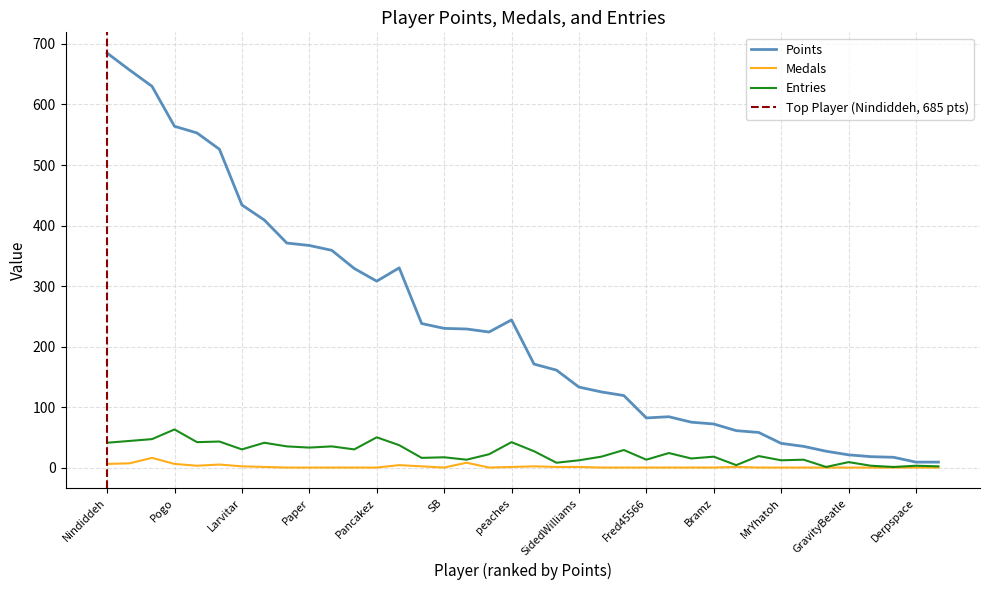

What is the label of the 24th point from the right?

Urbani